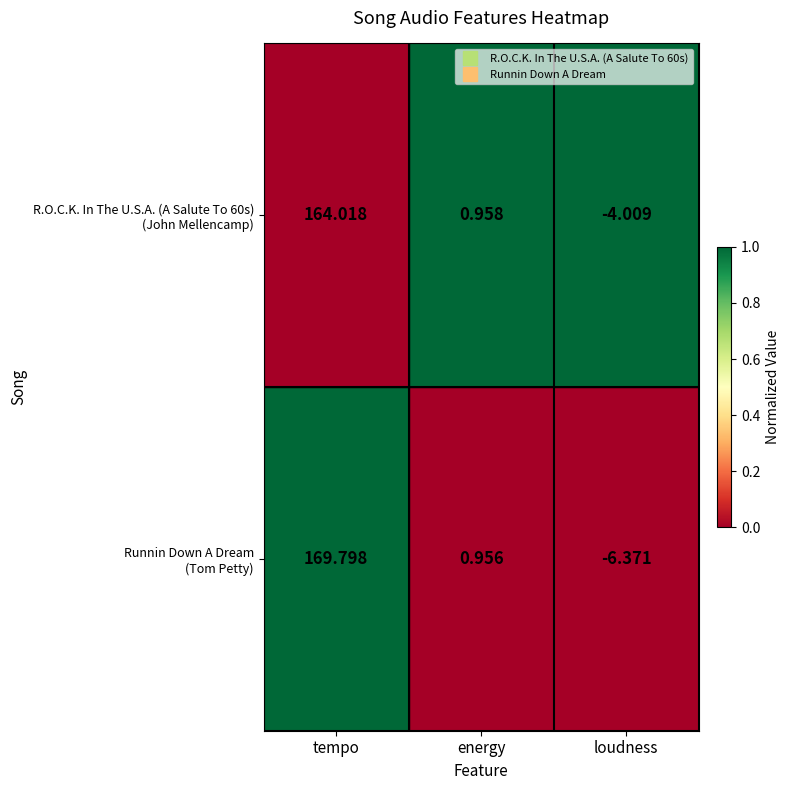

What is the difference between the highest and lowest values at energy?

0.0